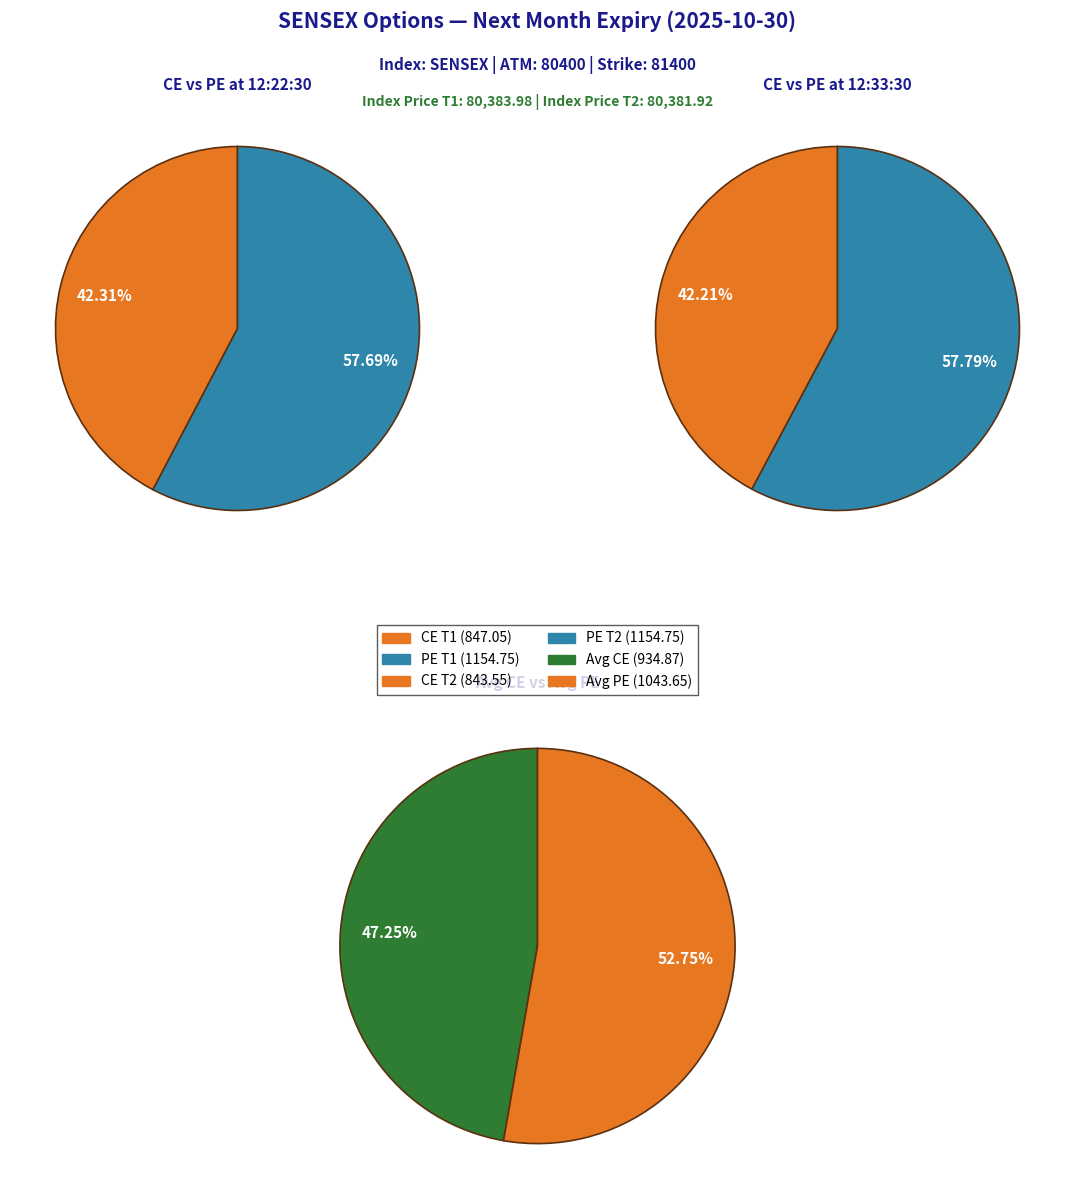

Which series has the widest spread of values?

ce